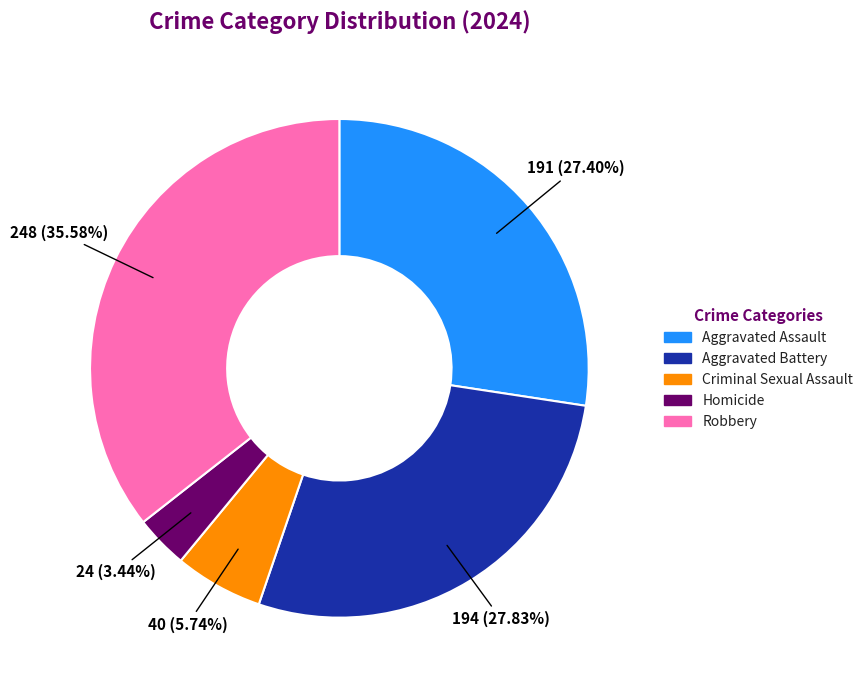

How many segments does this pie chart have?

5